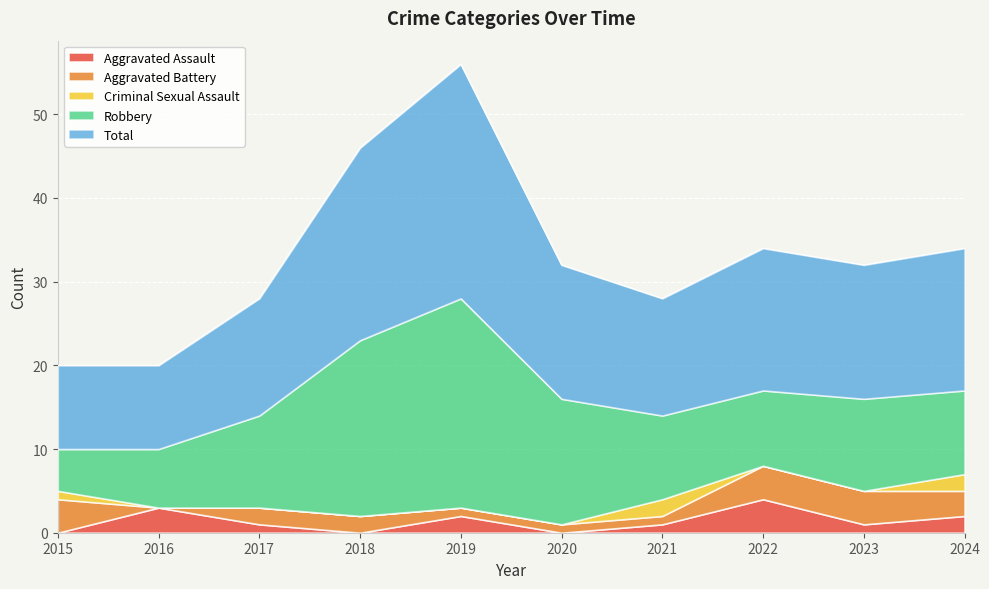

Rank the series by their maximum value, from highest to lowest.

Total, Robbery, Aggravated Assault, Aggravated Battery, Criminal Sexual Assault